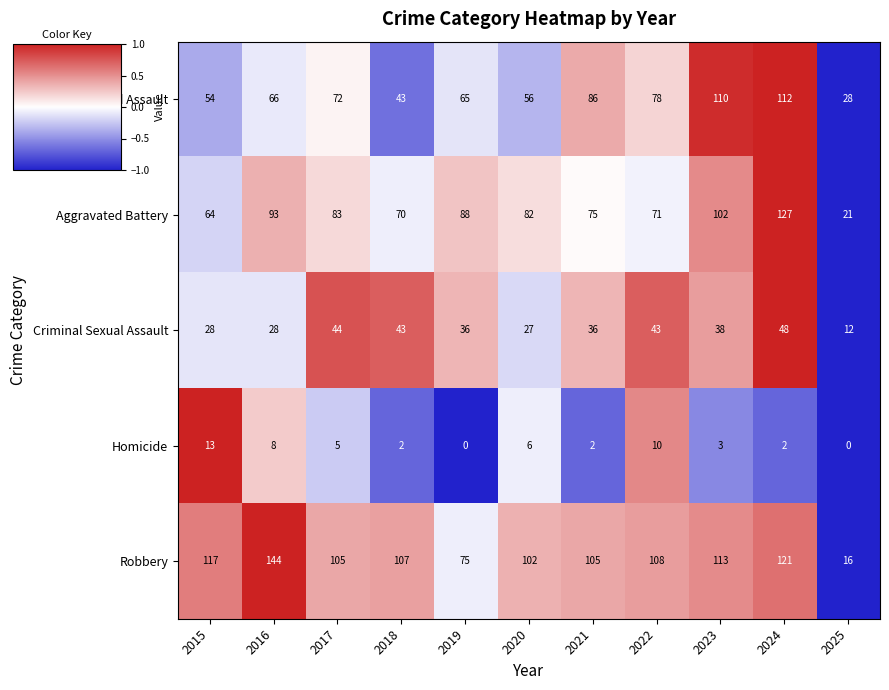

How many positive values does the Homicide series have?

9